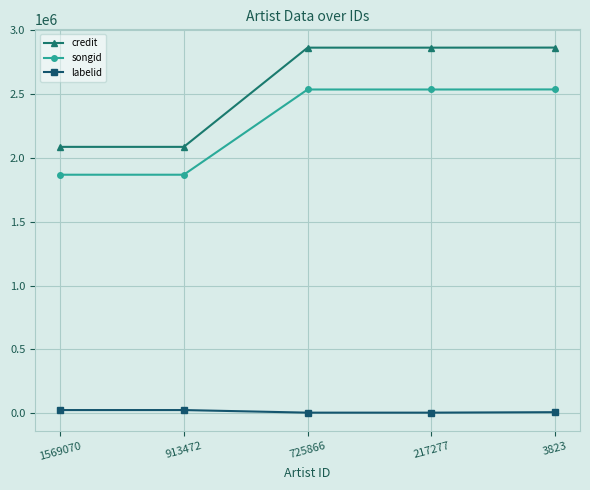

How many series are shown in this chart?

3